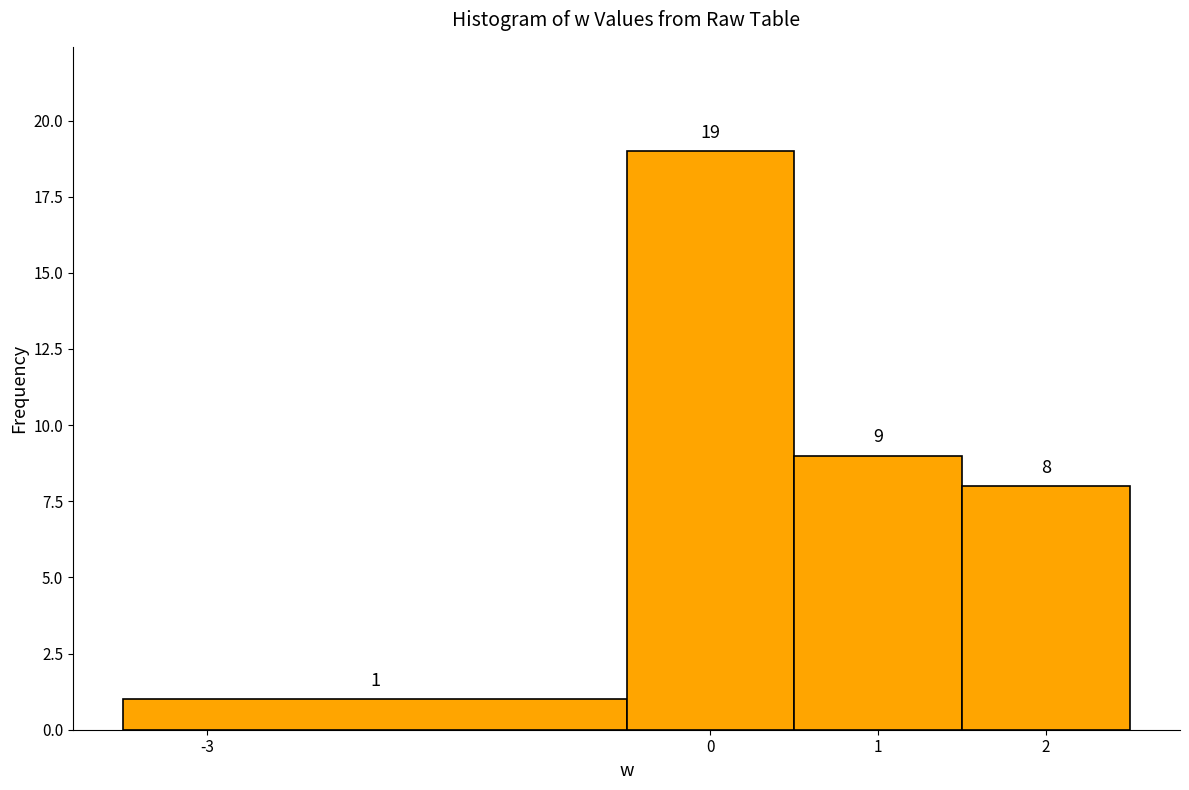

Reading left to right, transcribe this chart: for each bar, give the range it covers on the x-axis and its height.

-3.5 to -0.5: 1
-0.5 to 0.5: 19
0.5 to 1.5: 9
1.5 to 2.5: 8